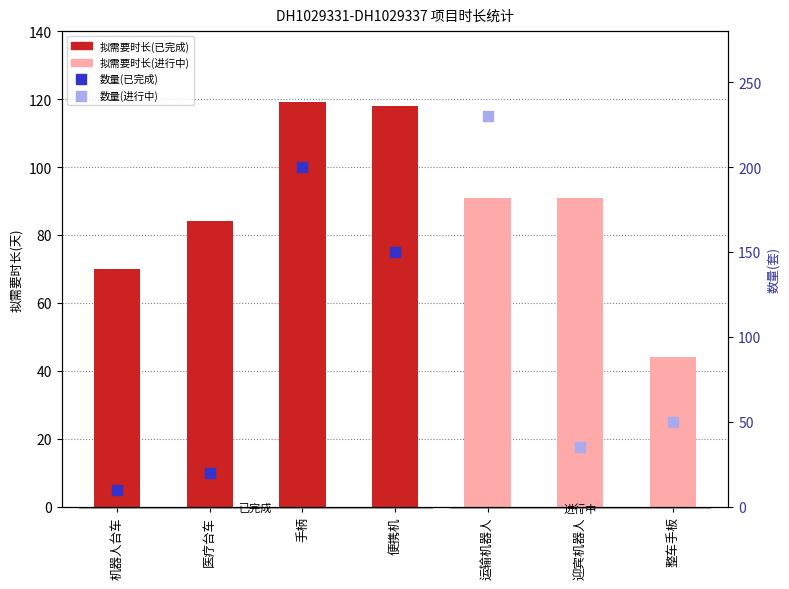

Approximately how many times larger is the value at 便携机 compared to 手柄?

1.0